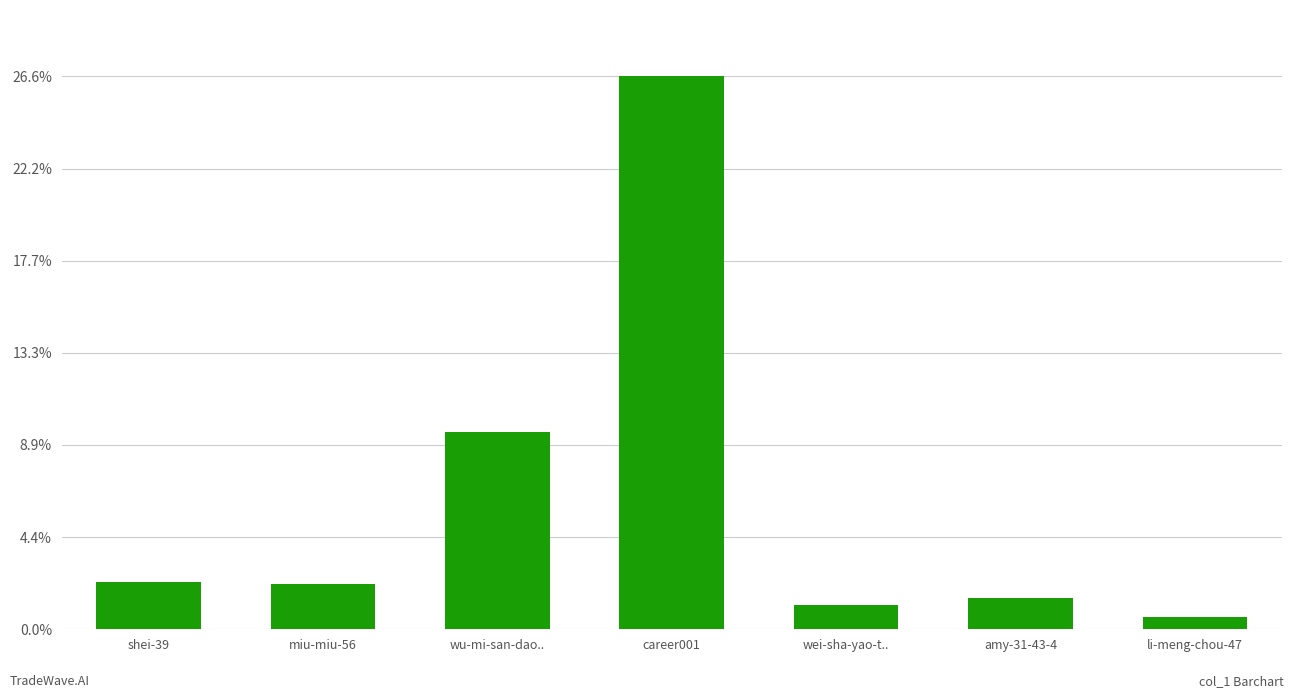

Are the bars horizontal?

No